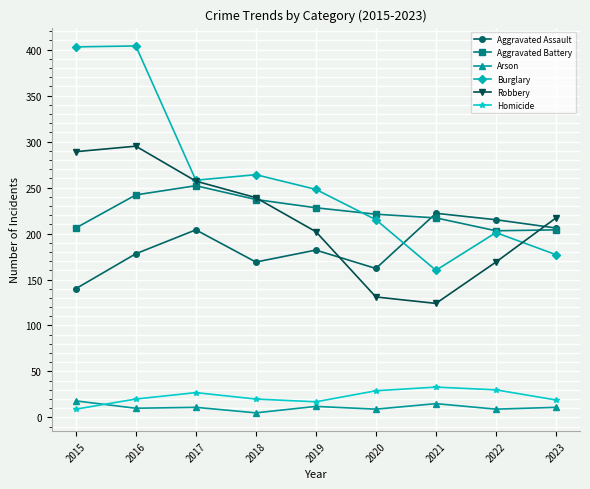

What is the smallest value displayed?

5